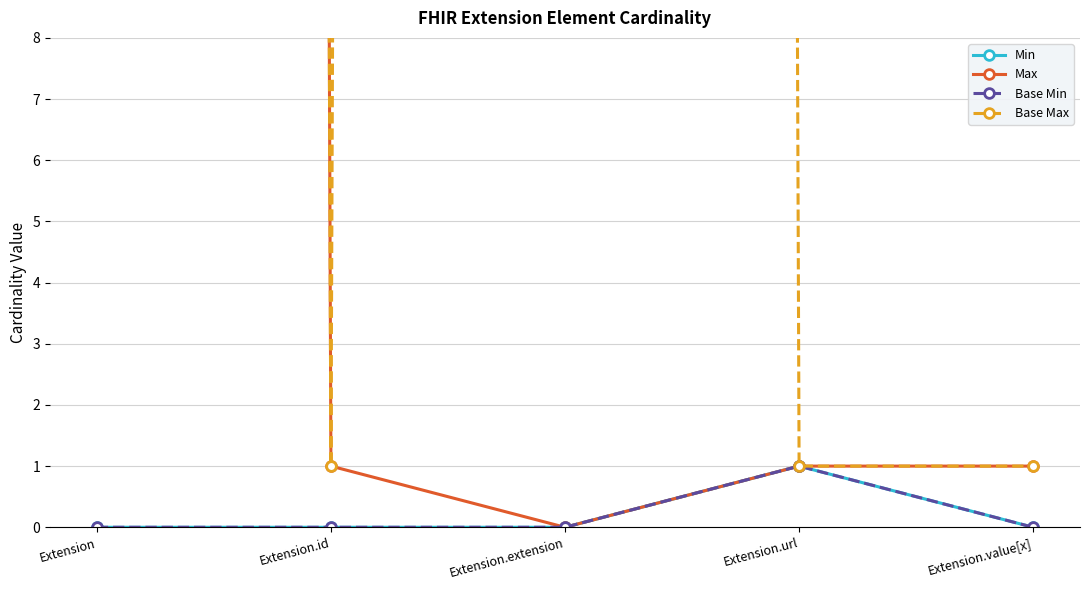

Rank the series at Extension.url from highest to lowest value.

Min, Max, Base Min, Base Max